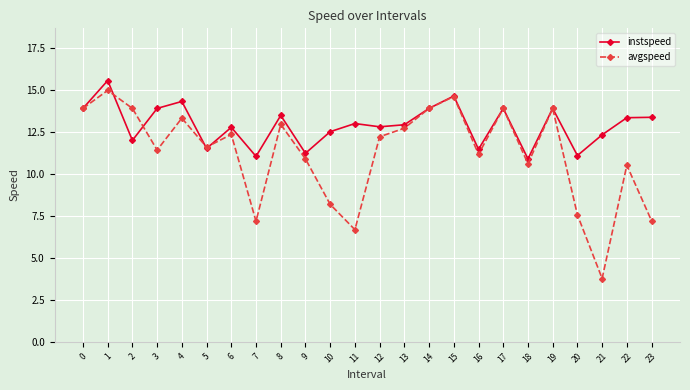

List the series in order of their peak value, lowest first.

avgspeed, instspeed